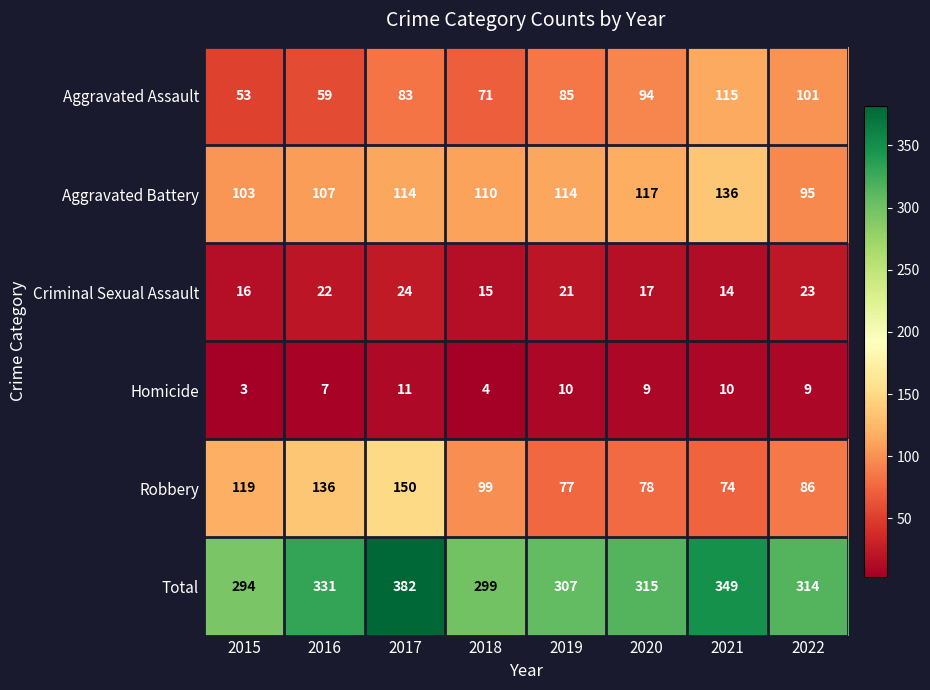

Is it true that Total equals 81 at 2018?

False